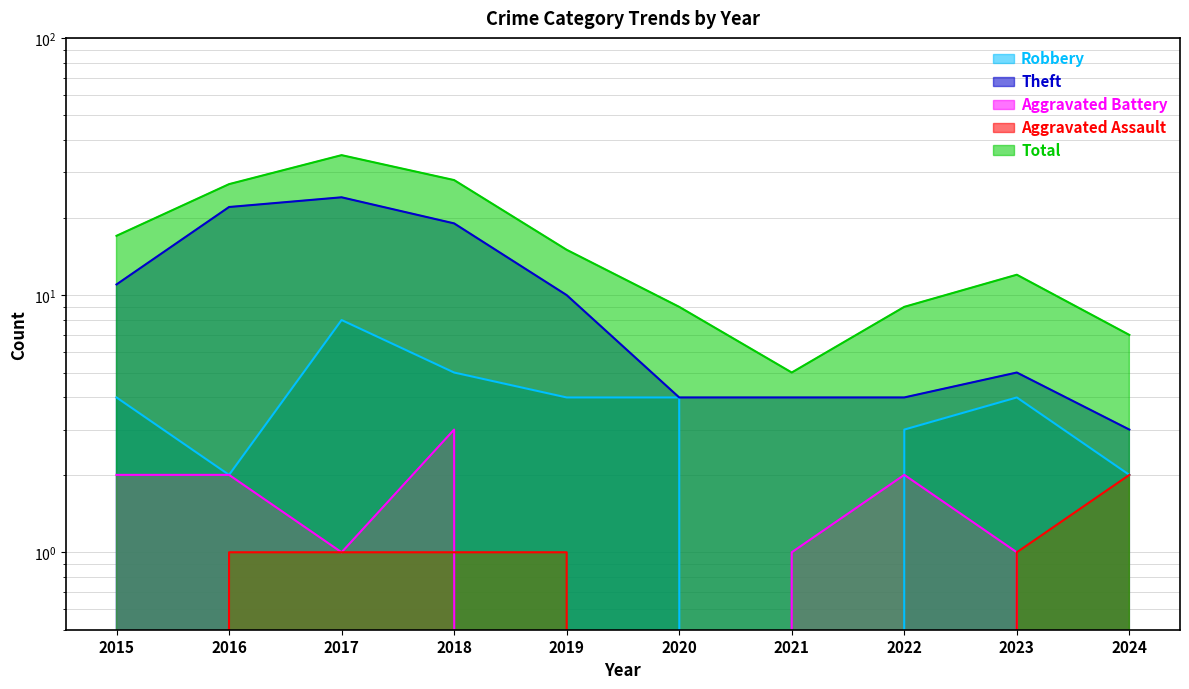

What is the spread (max minus min) of values at 2017?

34